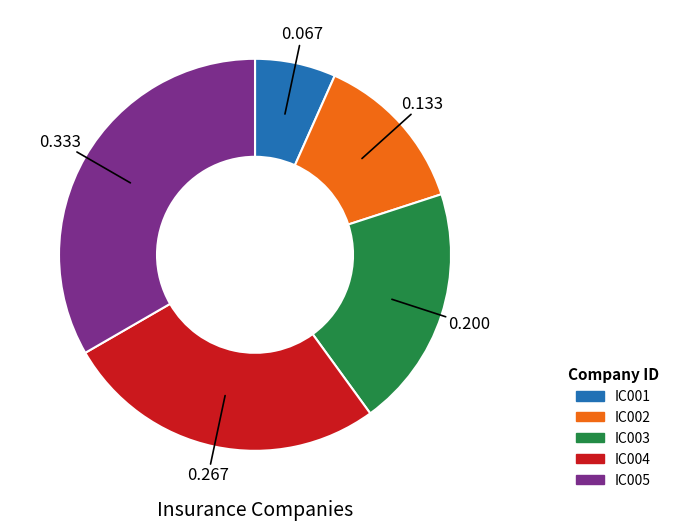

Approximately how many times larger is the value at IC001 compared to IC002?

0.5